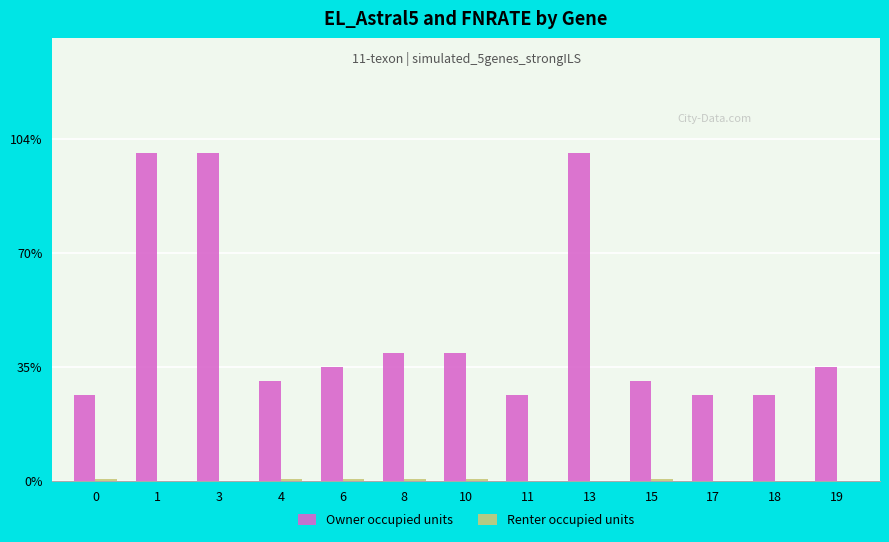

Reading left to right, list all the values displayed in this chart.

Owner occupied units: 0=6.0	1=23.0	3=23.0	4=7.0	6=8.0	8=9.0	10=9.0	11=6.0	13=23.0	15=7.0	17=6.0	18=6.0	19=8.0
Renter occupied units: 0=0.1	1=0.0	3=0.0	4=0.1	6=0.1	8=0.1	10=0.1	11=0.0	13=0.0	15=0.1	17=0.0	18=0.0	19=0.0